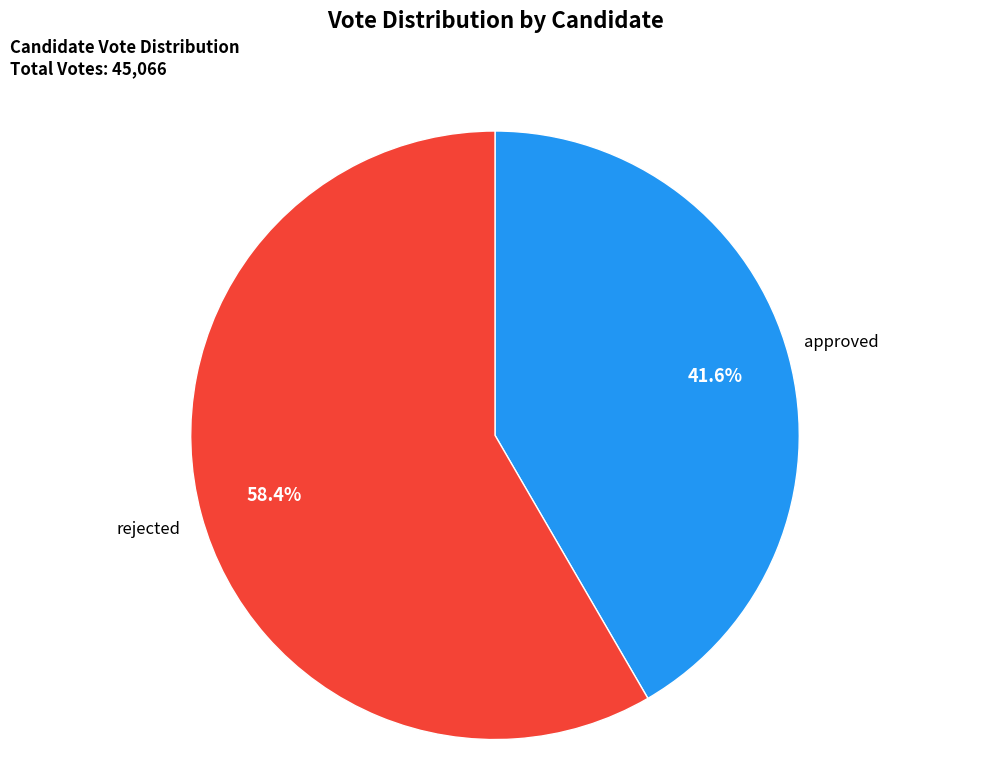

Approximately how many times larger is the value at approved compared to rejected?

0.7